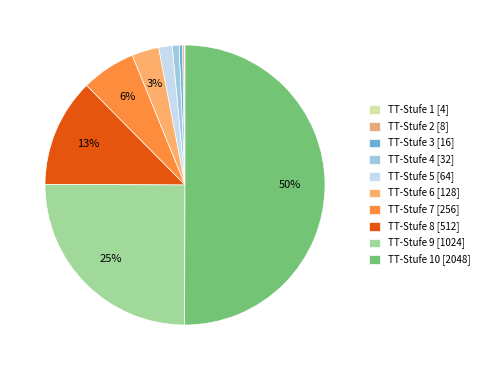

Which category has the biggest portion of the pie?

TT-Stufe 10 [2048]